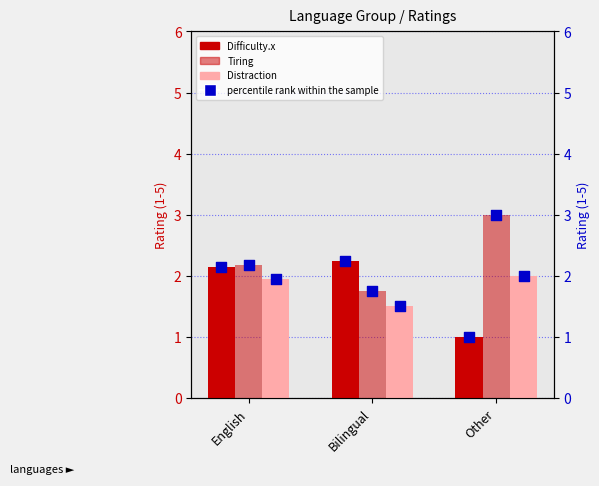

At how many categories does at least one series exceed 1?

3